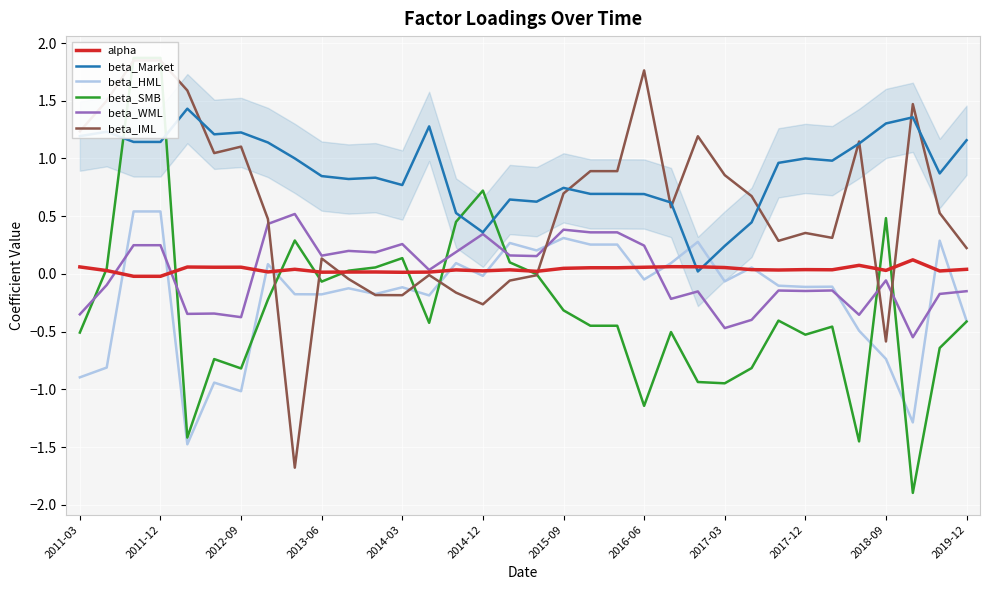

What value does the beta_HML series have at 2012-09?

-1.0